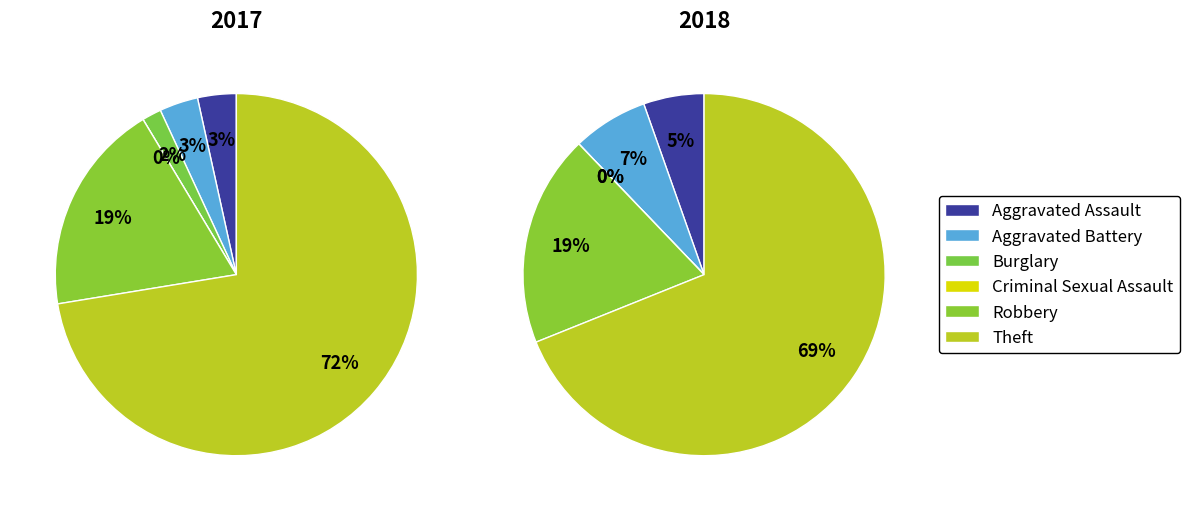

What percentage is NOT represented by 2?

98.3%